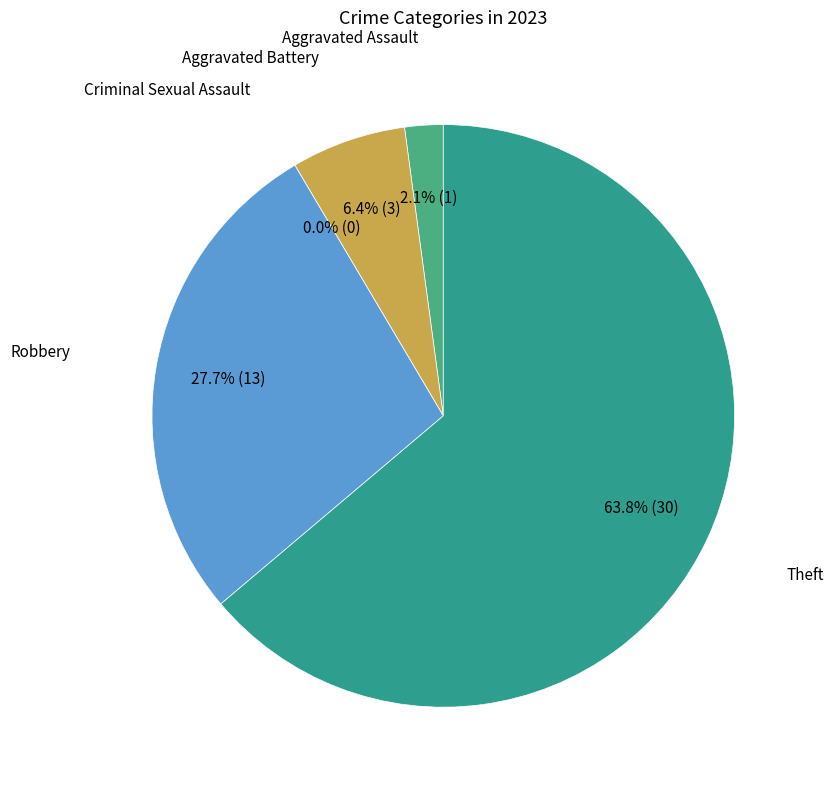

What is the smallest slice in the pie chart?

Criminal Sexual Assault